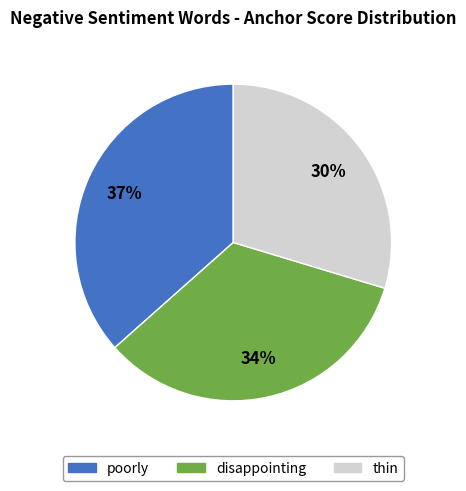

To the nearest percent, what is the average slice percentage?

33%